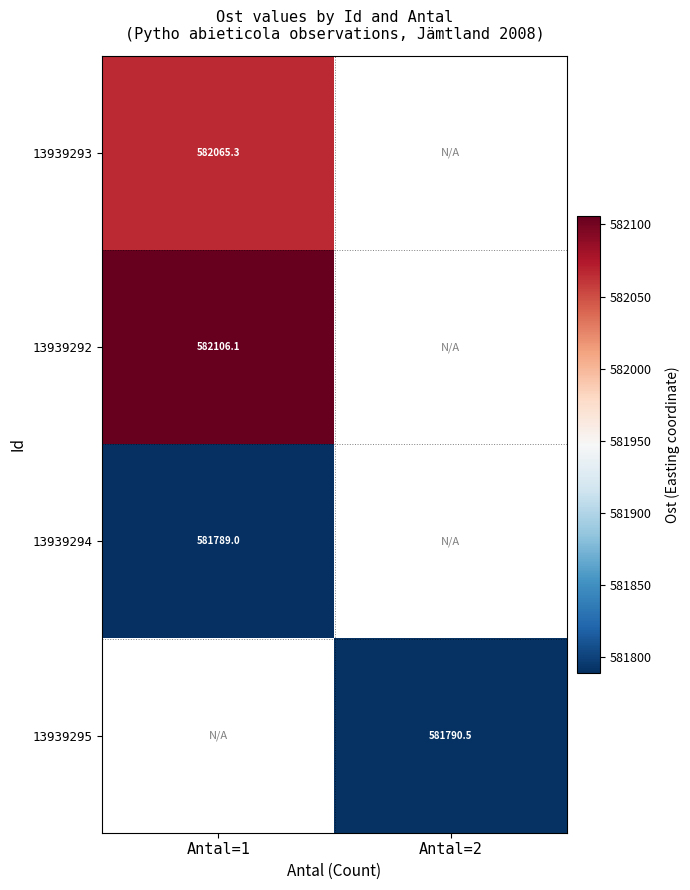

True or false: 13939293 has a value of 204055.8 at Antal=1.

False